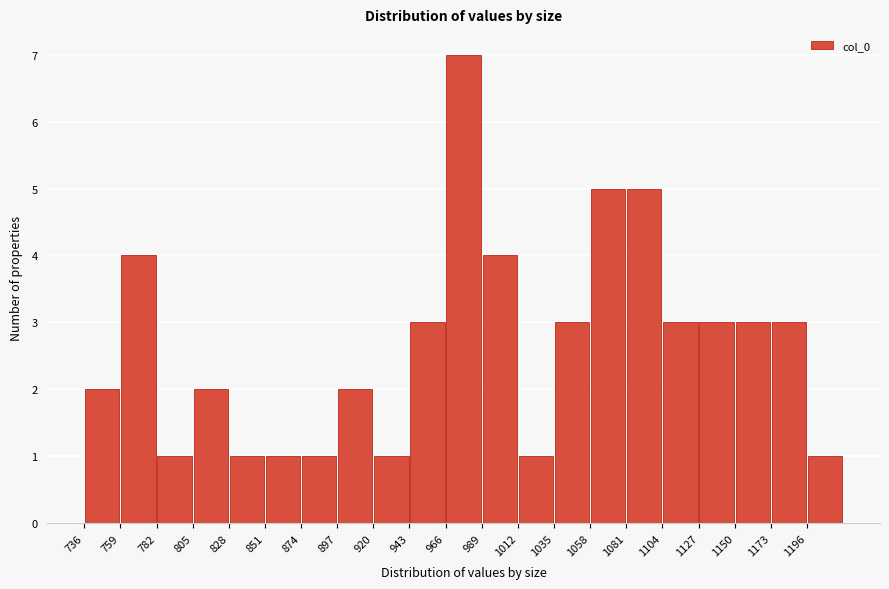

Reading left to right, list every bar in this chart as the range it spans on the x-axis followed by its height. Neither the bar edges nor the heights are printed on the chart, so give them approximately, as read against the axes.

736 to 759: 2
759 to 782: 4
782 to 805: 1
805 to 828: 2
828 to 851: 1
851 to 874: 1
874 to 897: 1
897 to 920: 2
920 to 943: 1
943 to 966: 3
966 to 989: 7
989 to 1012: 4
1012 to 1035: 1
1035 to 1058: 3
1058 to 1081: 5
1081 to 1104: 5
1104 to 1127: 3
1127 to 1150: 3
1150 to 1173: 3
1173 to 1196: 3
1196 to 1219: 1